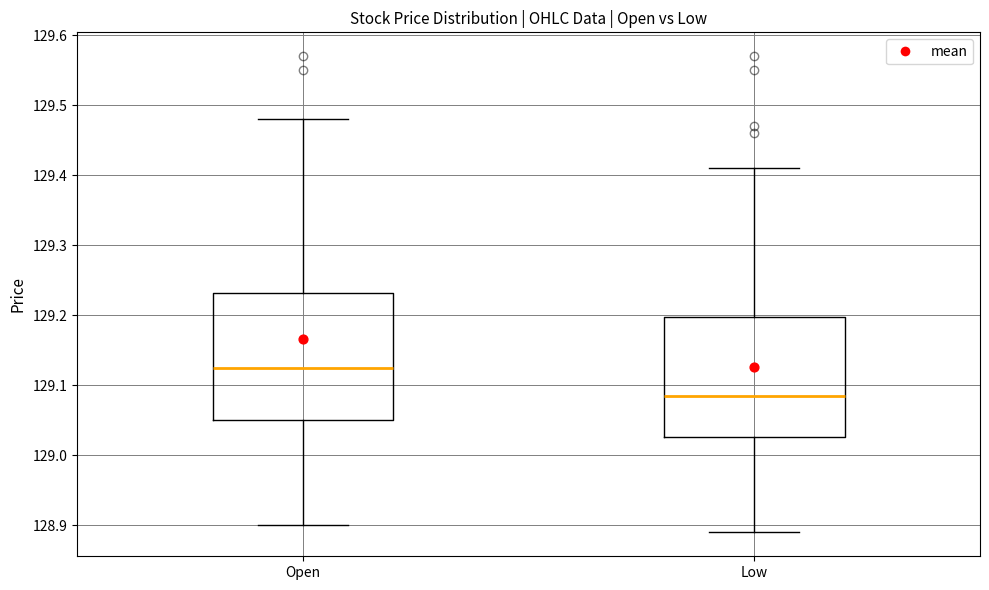

Where does the median line of the box for Low sit on the y-axis? The values are not printed on the chart, so give them approximately, as read against the axis.

129.09